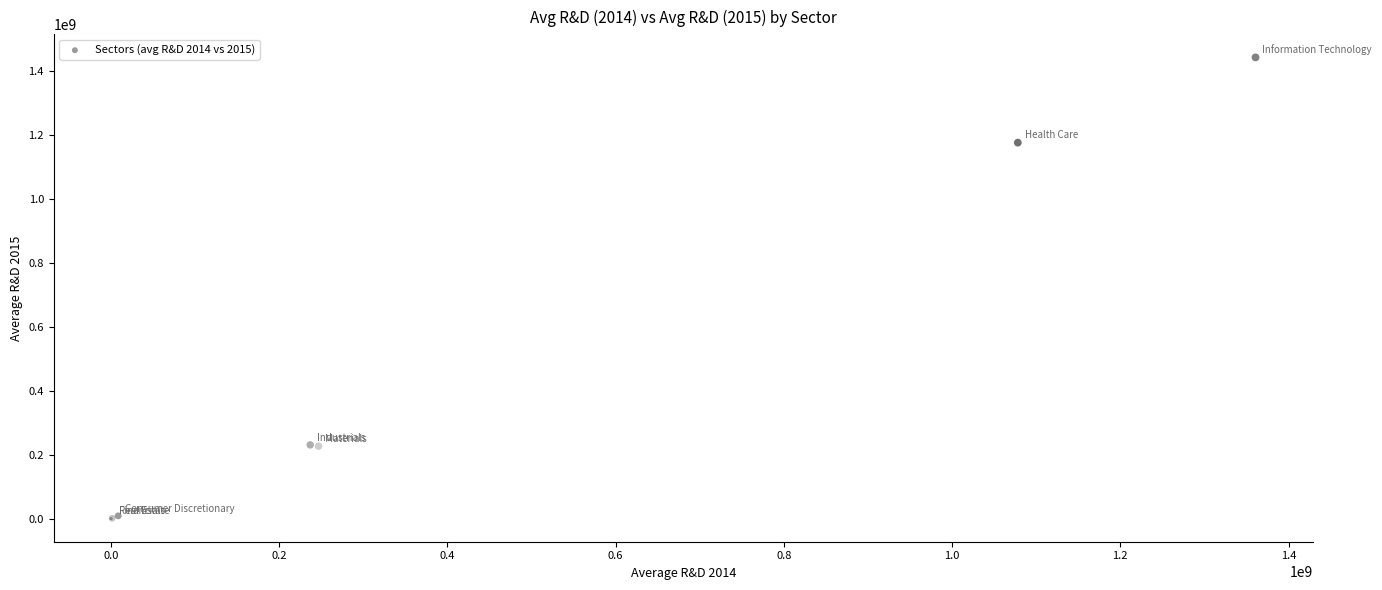

What Y value in the scatter plot is closest to 721977338?

1177054239.1